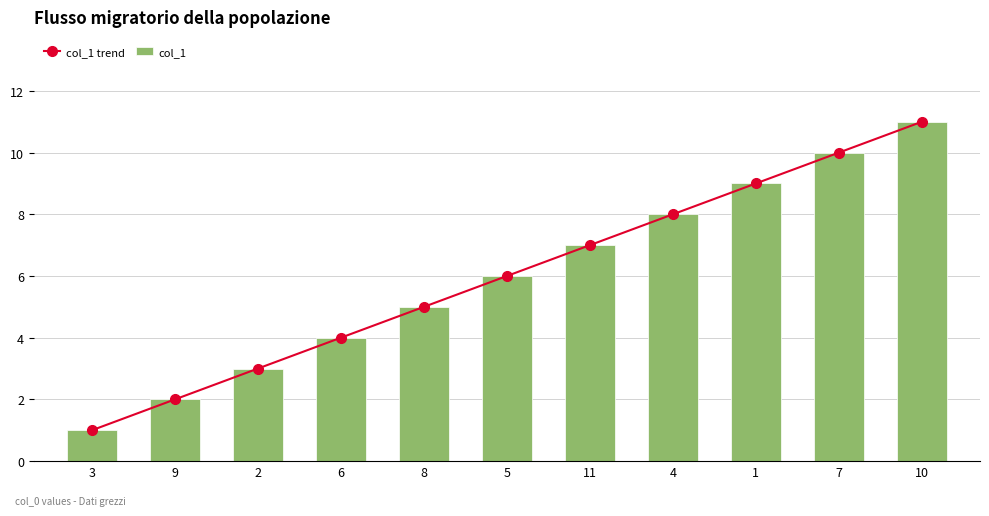

The col_1 trend series shows 1 at 6. True or false?

False